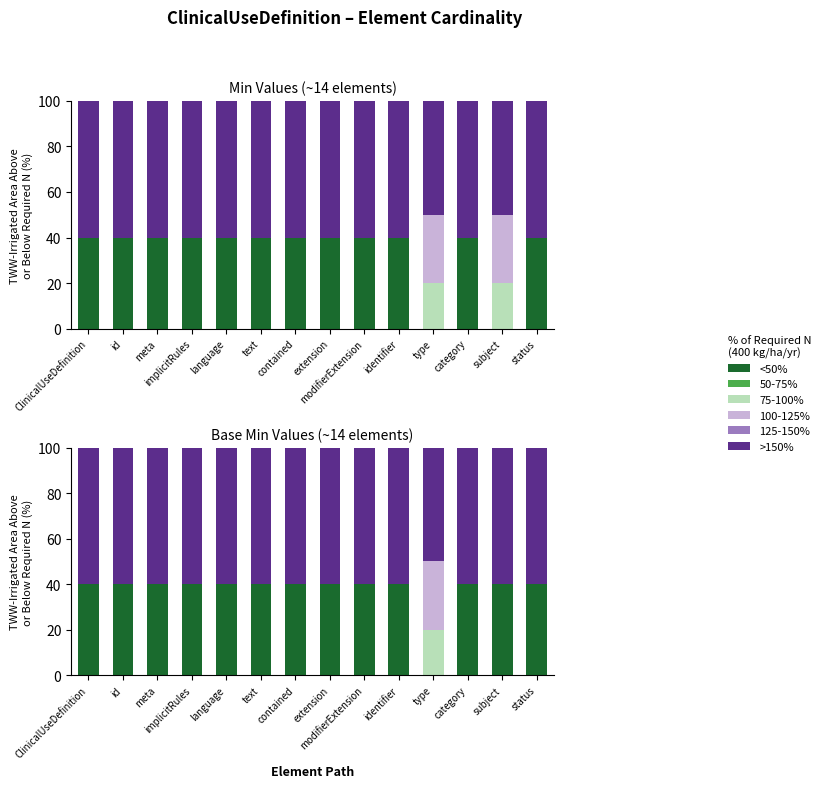

Which series has the largest range (max minus min)?

<50%